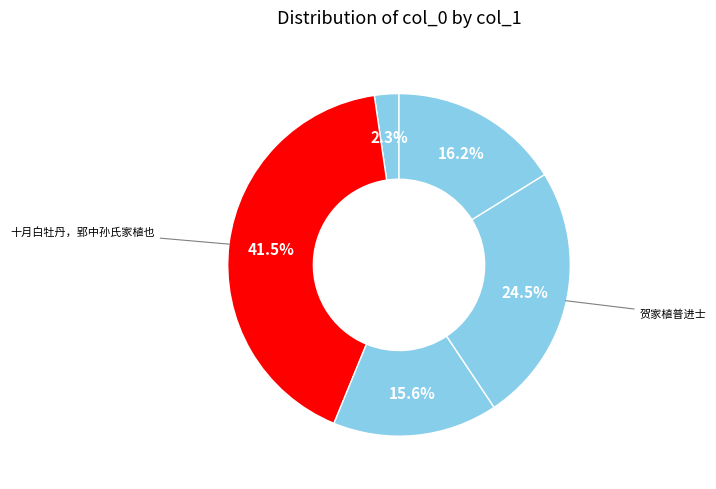

How many segments does this pie chart have?

5